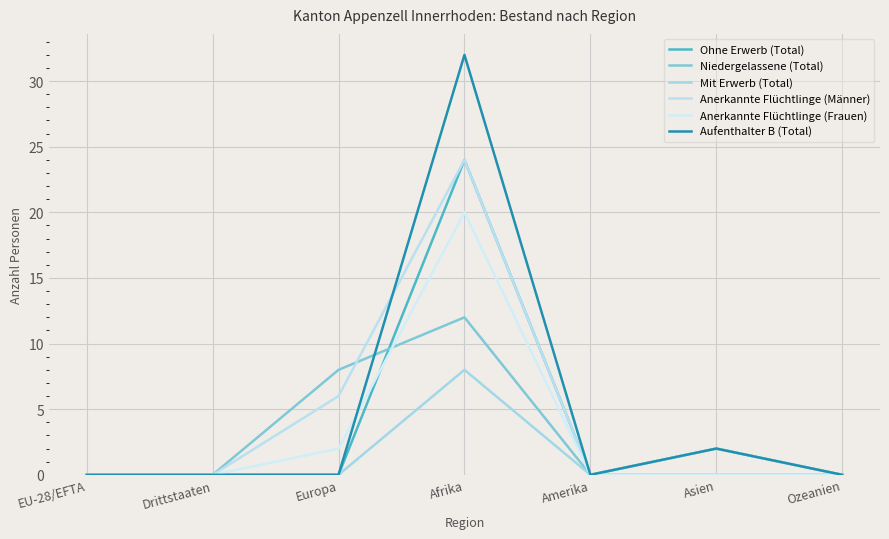

Between Ozeanien and Afrika, which is larger?

Afrika